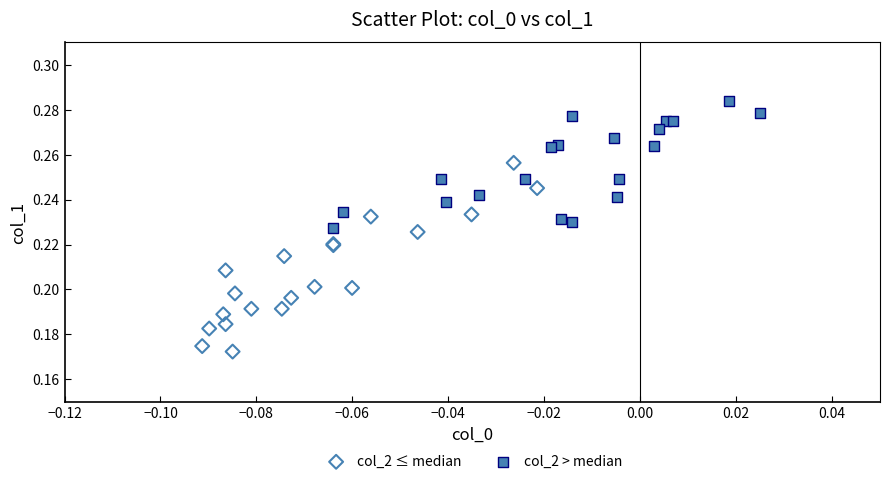

Which series contains the lowest Y value?

col_2 ≤ median